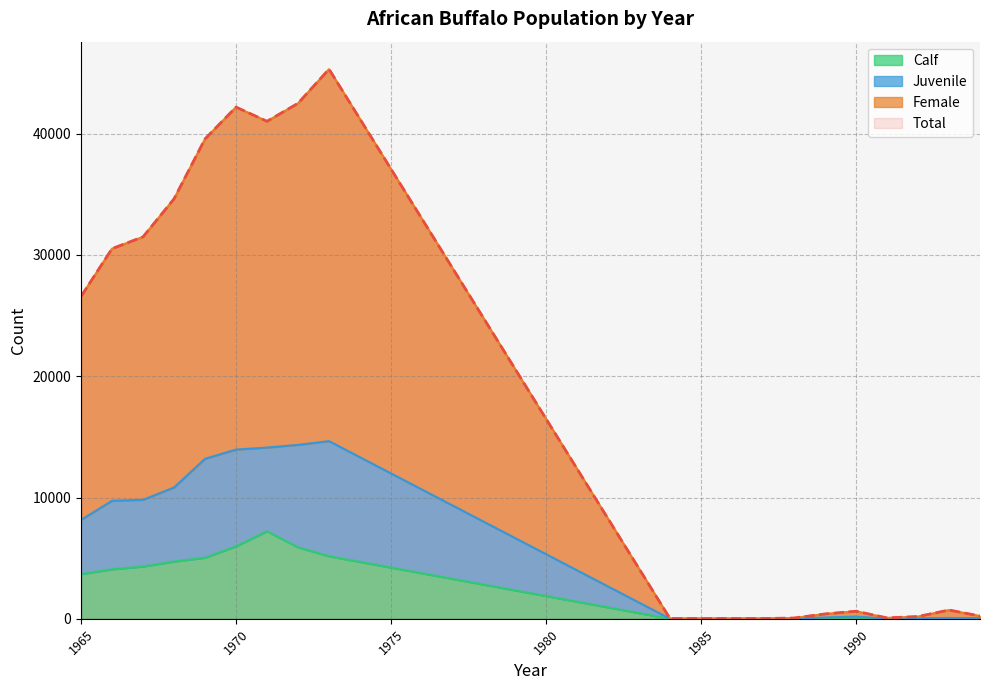

What is the highest value of the Calf series?

7220